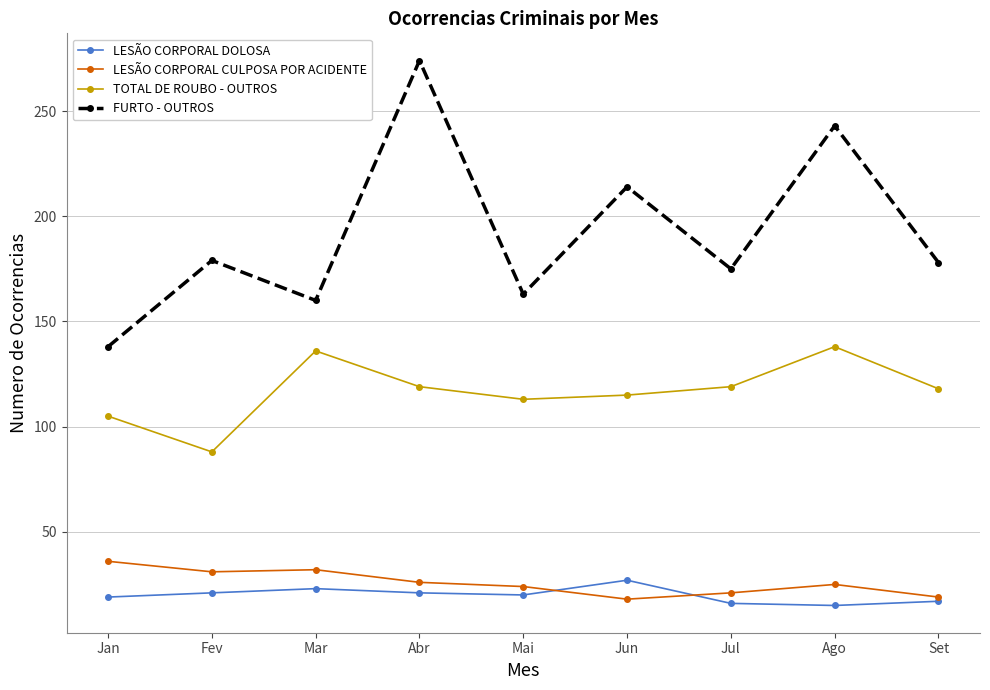

Between Mar and Ago, which series saw the biggest shift?

FURTO - OUTROS